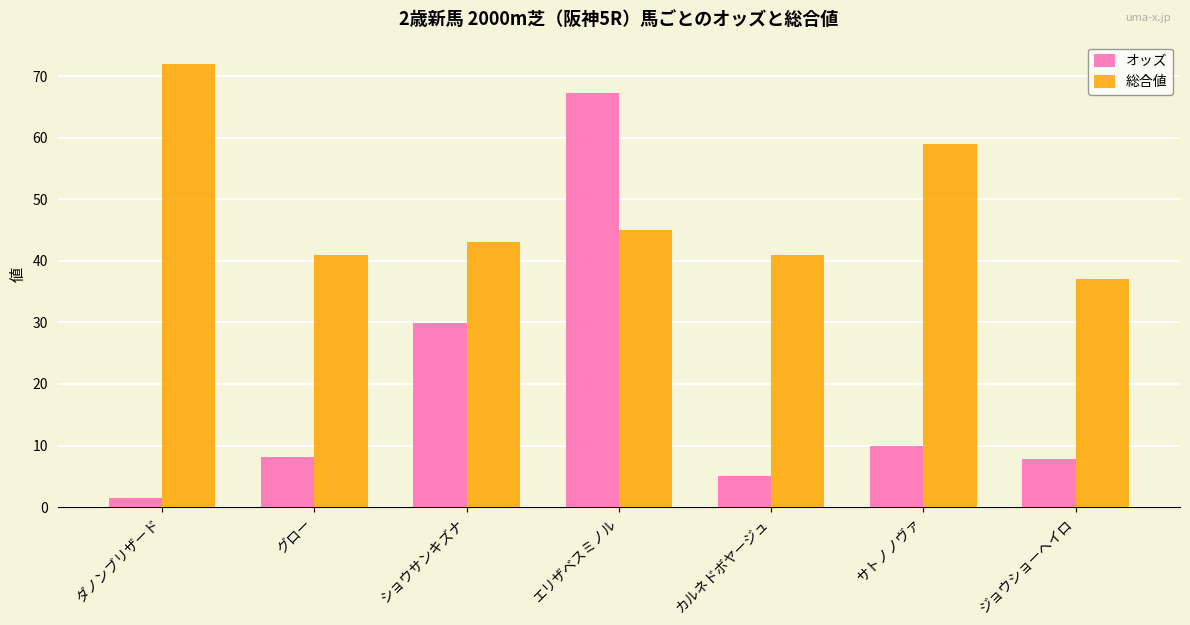

List the series in order of their overall mean, lowest first.

オッズ, 総合値